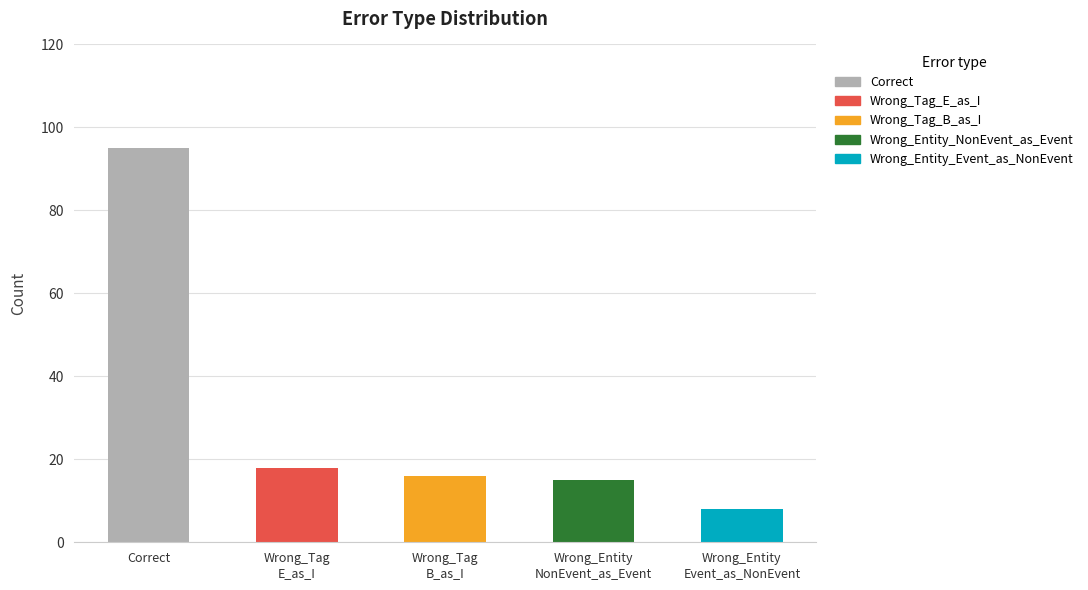

Are the bars horizontal?

No